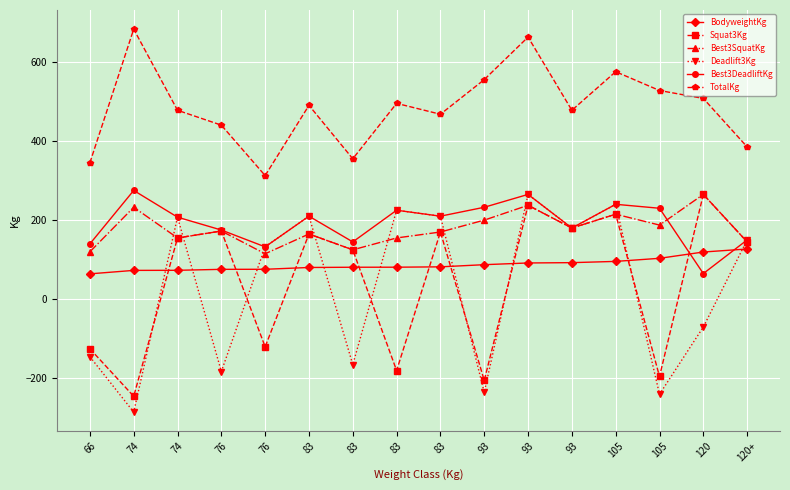

The value of BodyweightKg at 76 is 105.5. True or false?

False